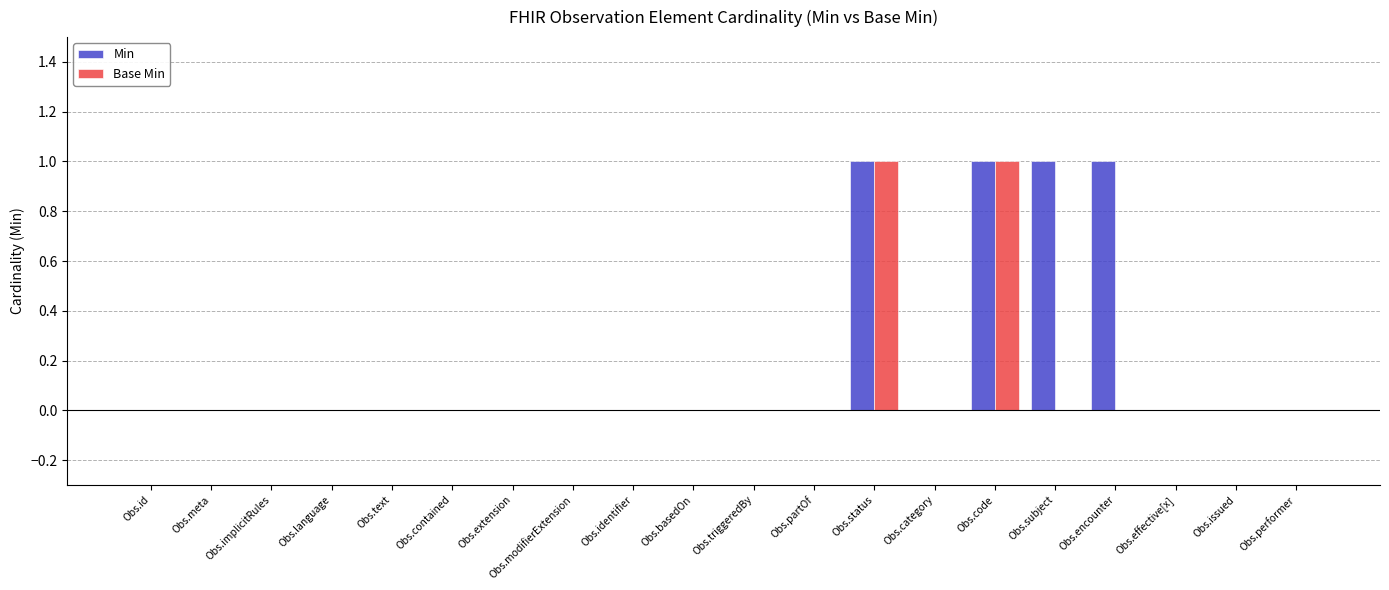

Which series has the largest total across all categories?

Min